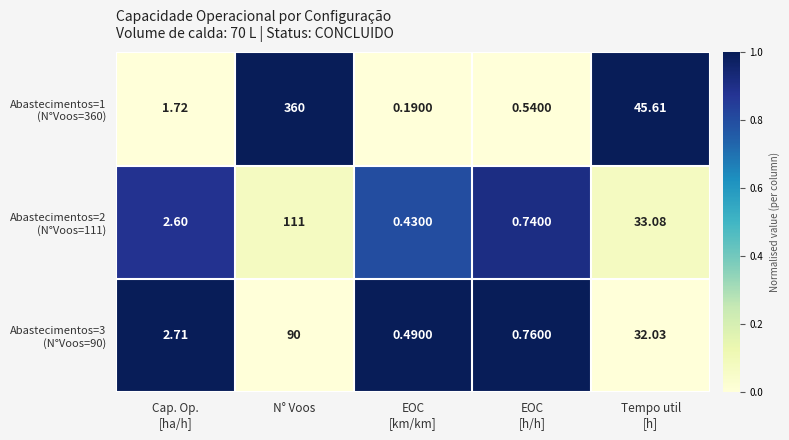

Which category has the highest value across all series?

N° Voos